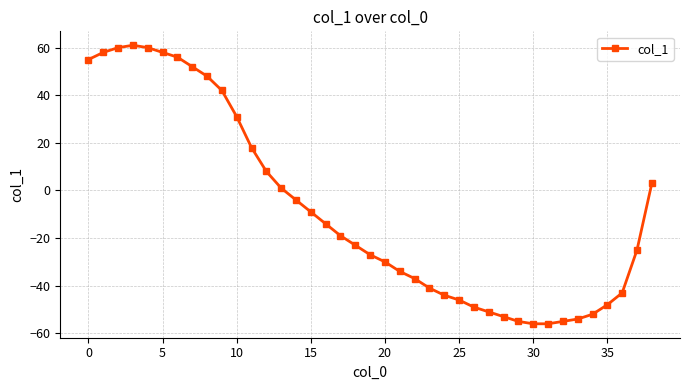

What is the value of the 30th point from the left?

-55